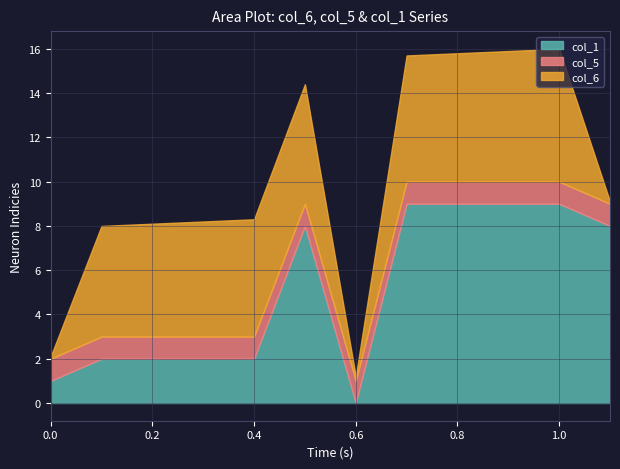

Does the chart have visible grid lines?

Yes